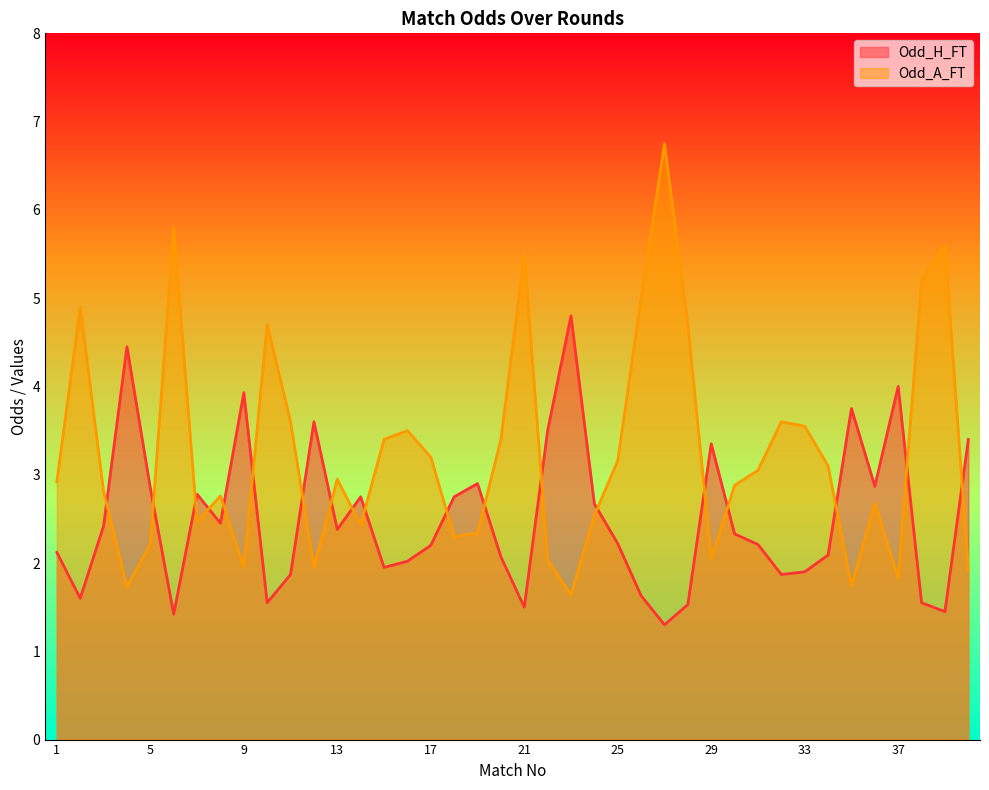

What is the value of the Odd_A_FT point at the 3rd from the left?

2.8